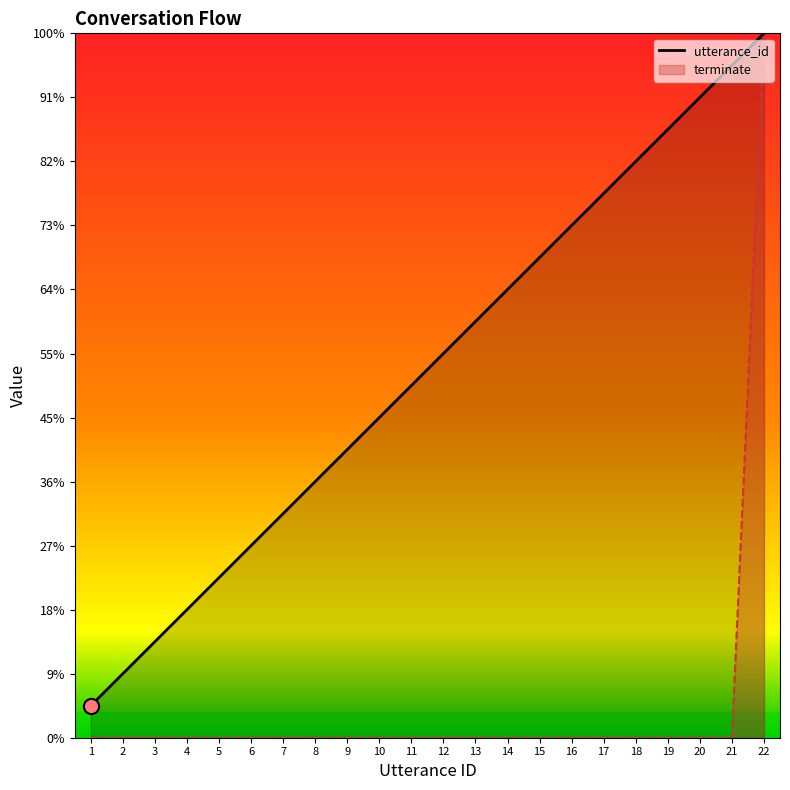

At which category is the sum across all series the highest?

22